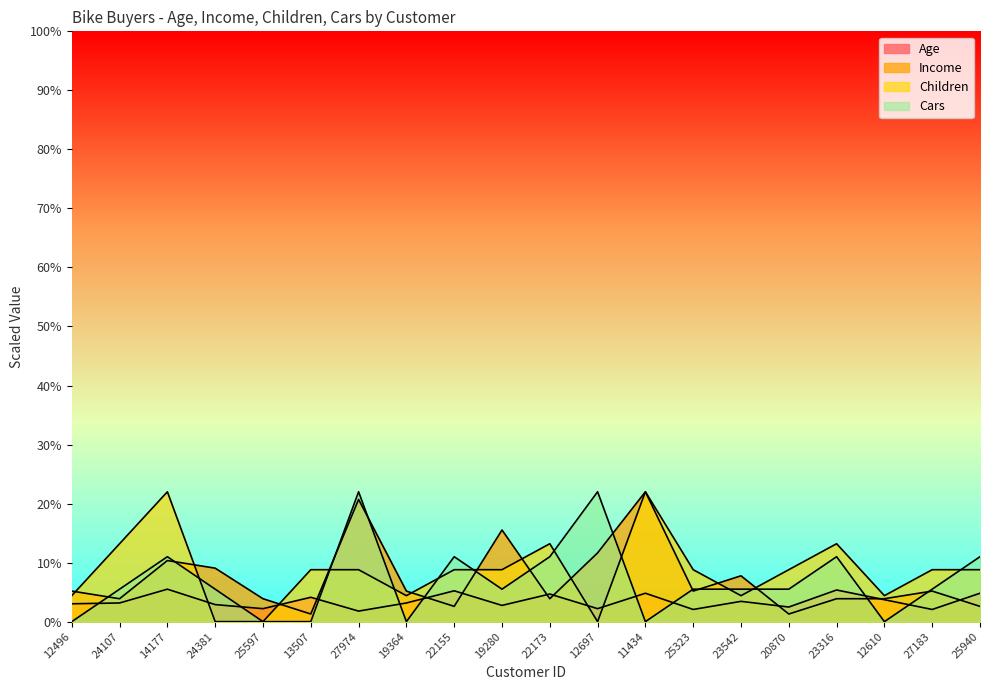

Reading left to right, extract all data points from this chart.

Age: 3.0	3.2	5.5	2.9	2.2	4.1	1.8	3.2	5.2	2.8	4.7	2.2	4.8	2.1	3.4	2.5	5.4	3.7	2.1	4.8
Income: 5.2	3.9	10.4	9.1	3.9	1.3	20.7	5.2	2.6	15.5	3.9	11.6	22.0	5.2	7.8	1.3	3.9	3.9	5.2	2.6
Children: 4.4	13.2	22.0	0.0	0.0	8.8	8.8	4.4	8.8	8.8	13.2	0.0	22.0	8.8	4.4	8.8	13.2	4.4	8.8	8.8
Cars: 0.0	5.5	11.0	5.5	0.0	0.0	22.0	0.0	11.0	5.5	11.0	22.0	0.0	5.5	5.5	5.5	11.0	0.0	5.5	11.0